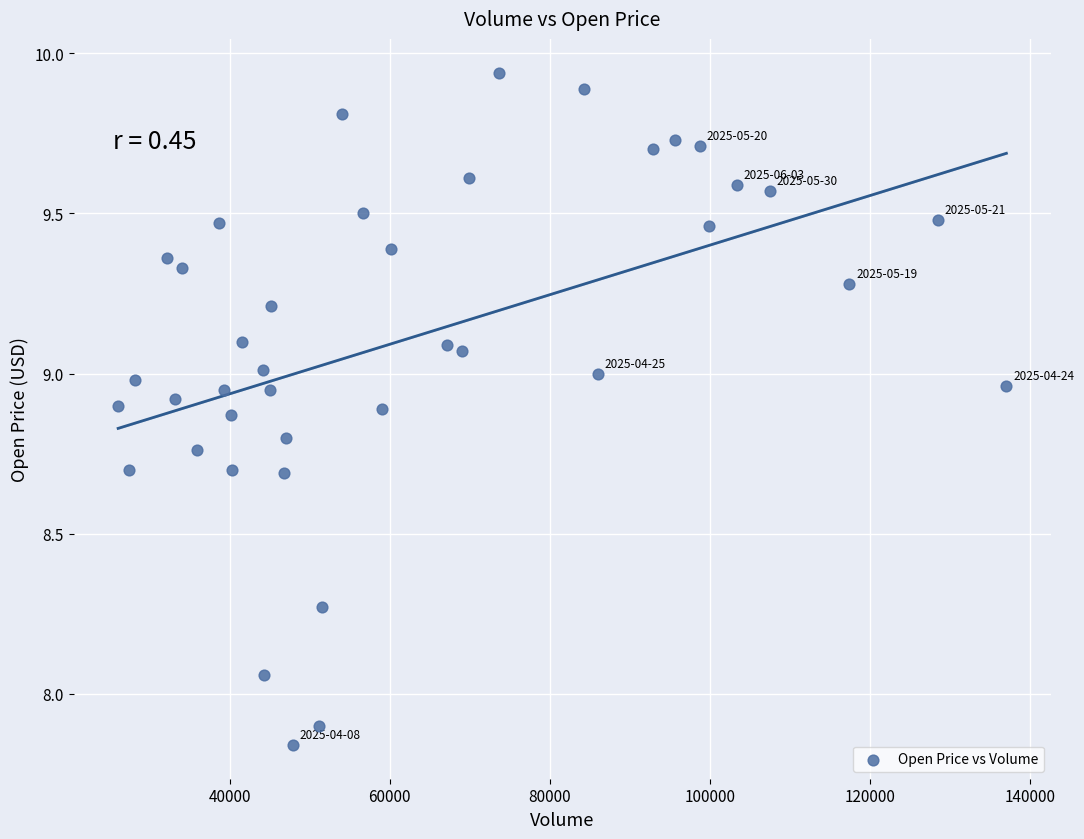

What is the range of Y values (max minus min)?

2.1